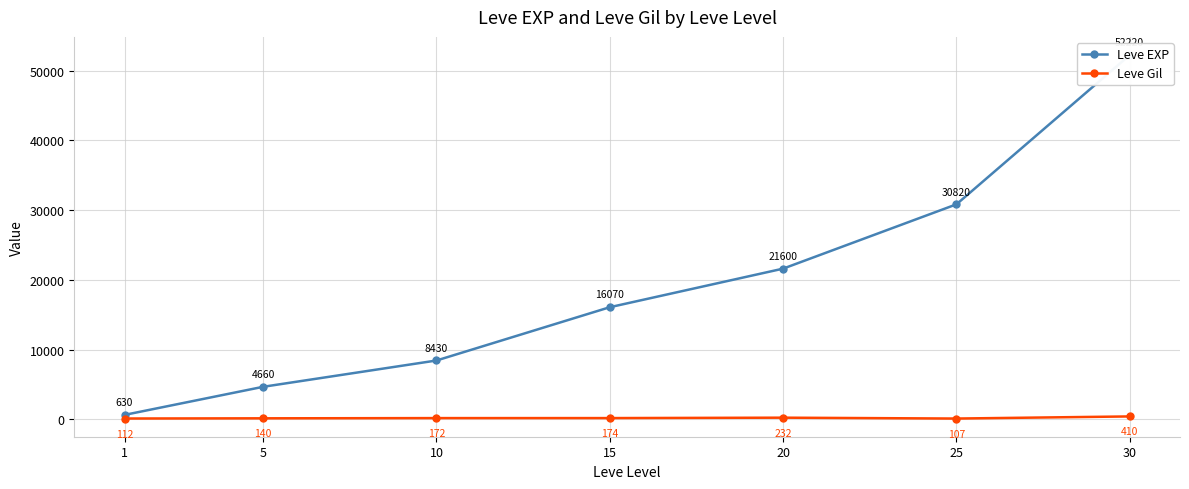

Which series has the largest range (max minus min)?

Leve EXP